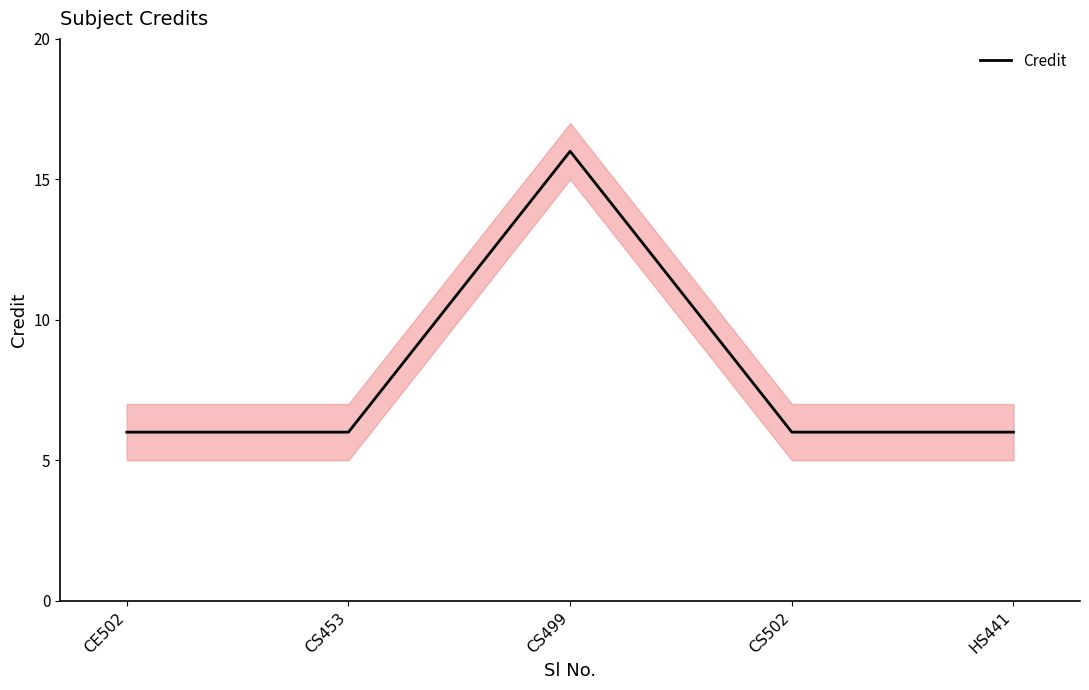

How many points are higher than both their immediate neighbors (excluding endpoints)?

1